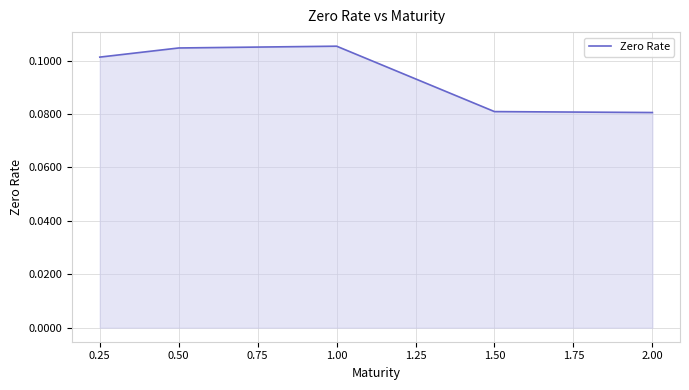

What position from the left is 2.00?

5